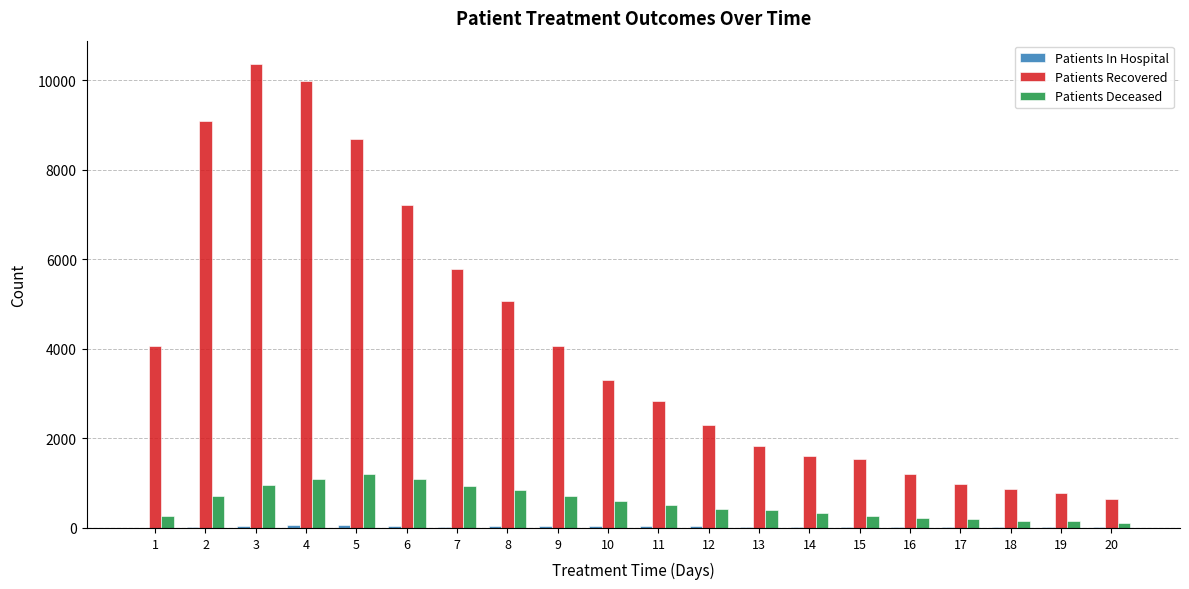

What is the sum of all Patients Recovered values?

82253